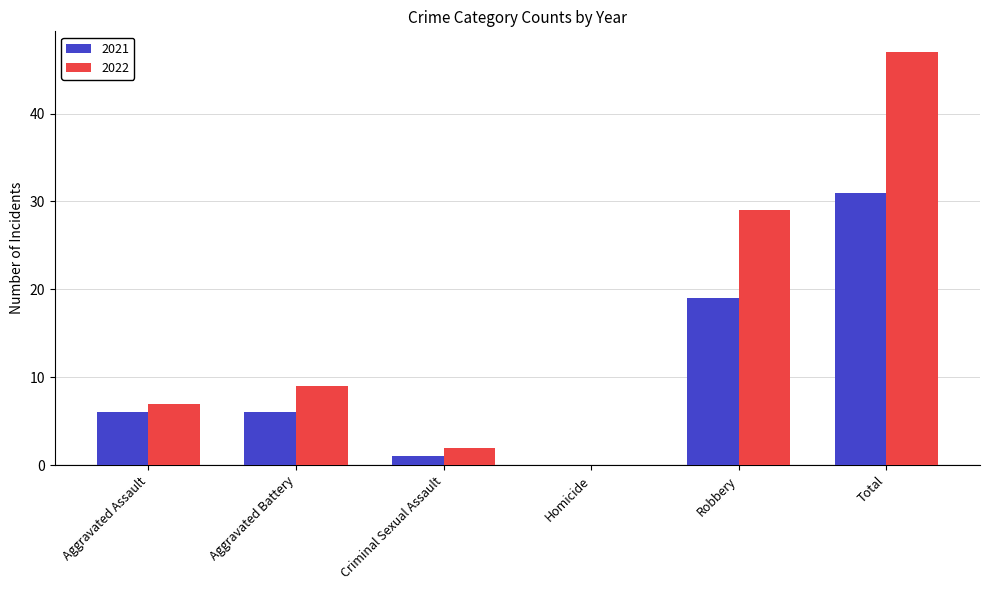

Does the chart contain stacked bars?

No